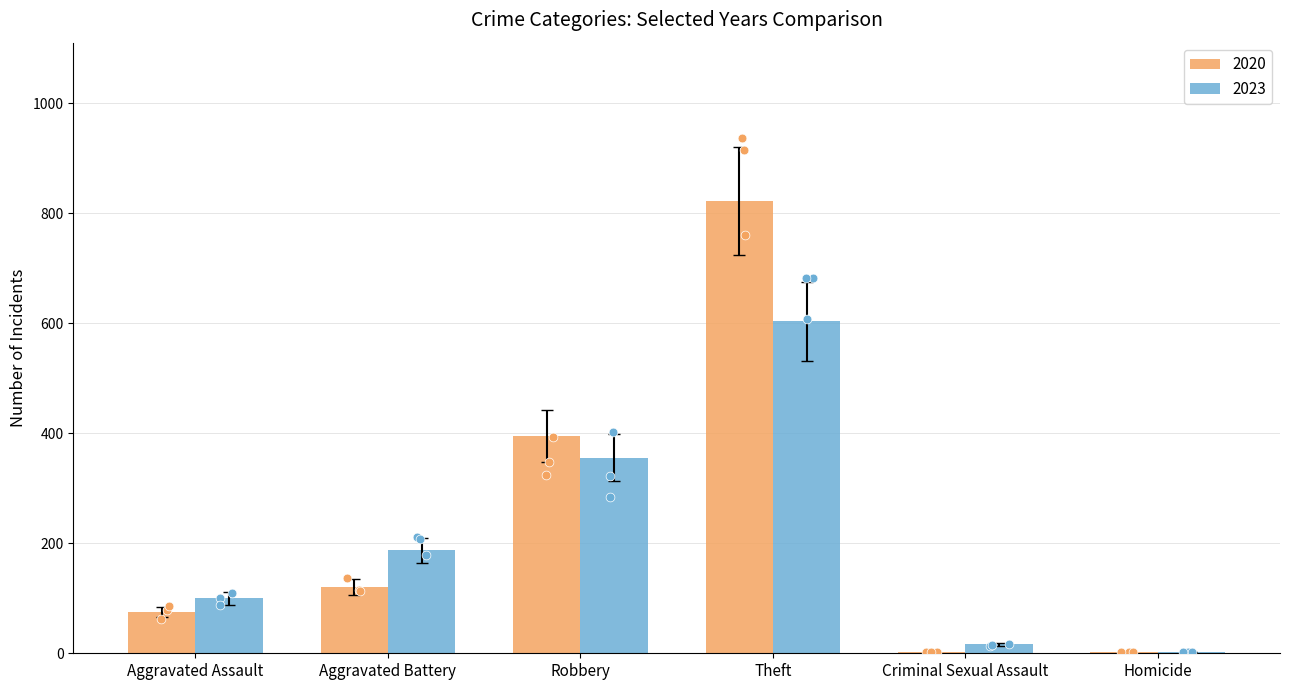

Which series contains the lowest Y value?

2020